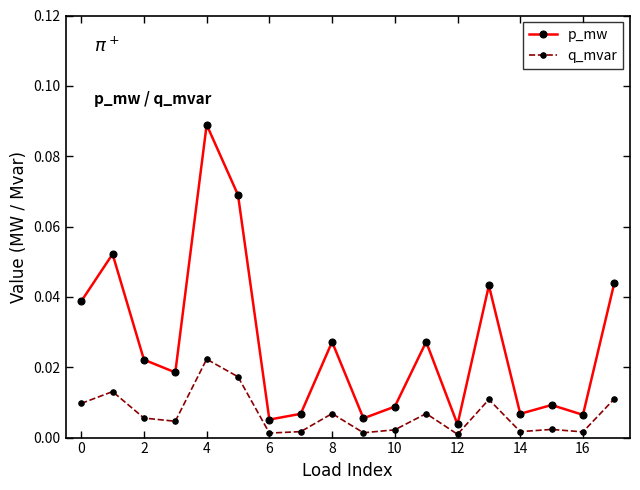

In p_mw, how many points are lower than both neighbors (excluding endpoints)?

6